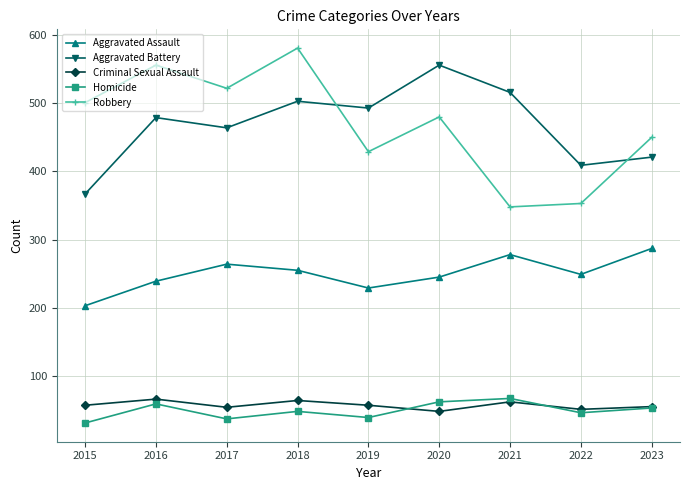

True or false: Aggravated Battery and Criminal Sexual Assault cross at least once.

False